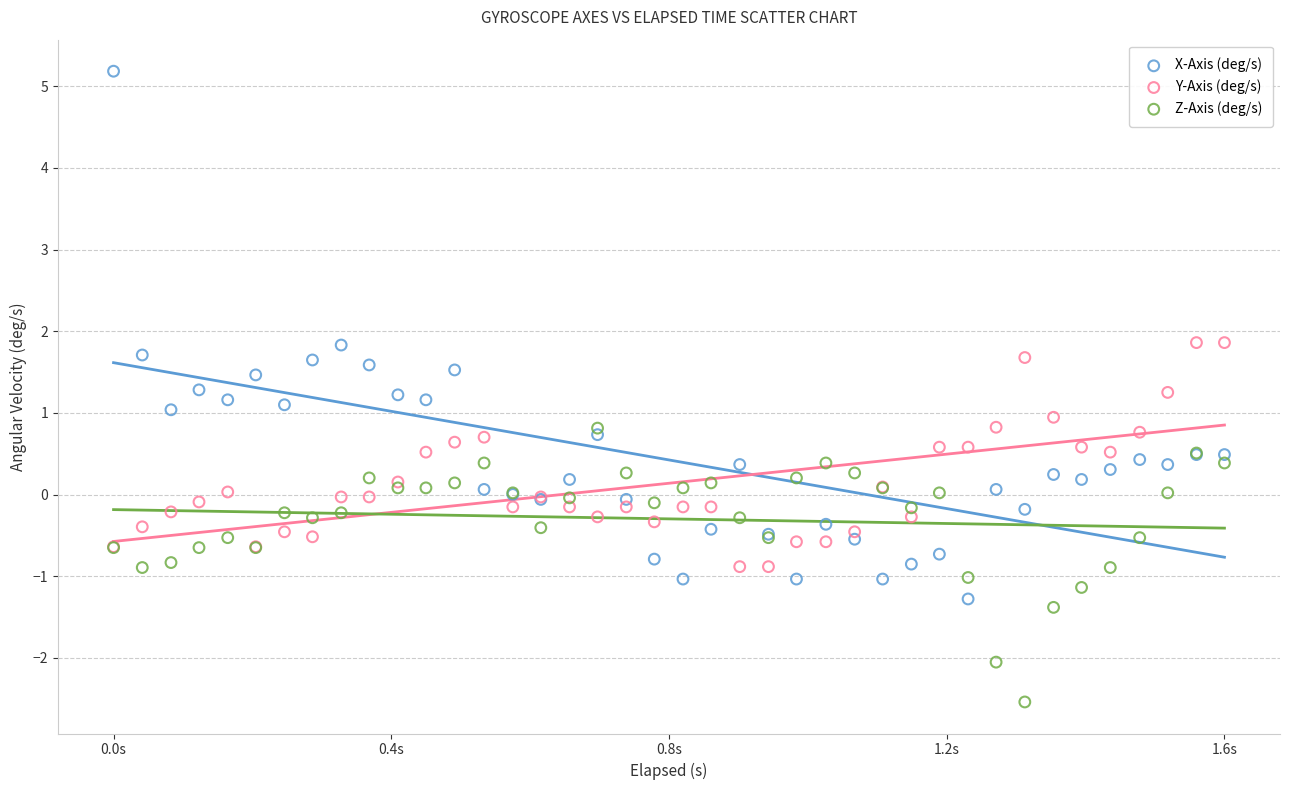

Which series has the widest spread of Y values?

X-Axis (deg/s)